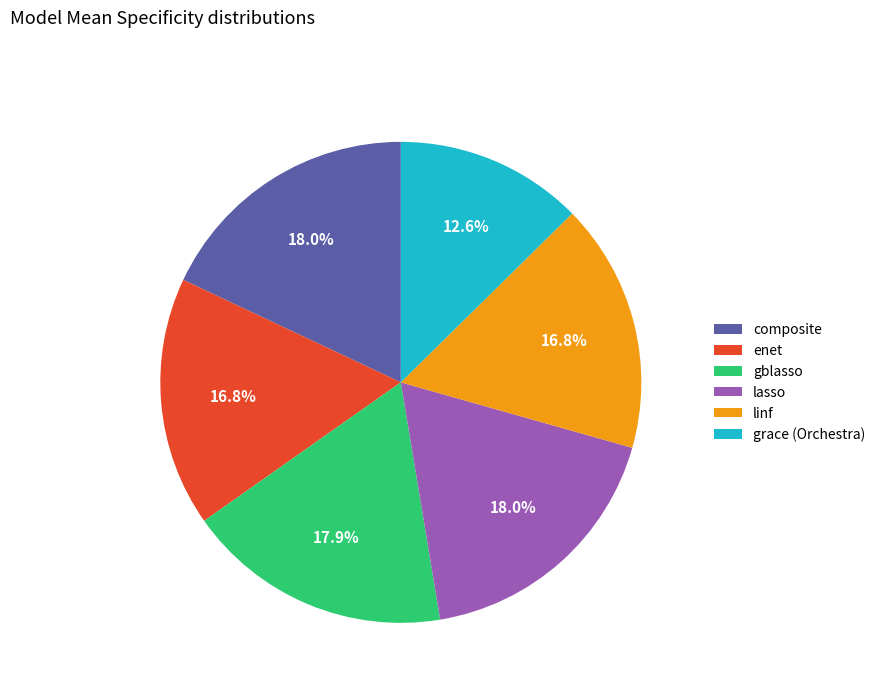

What is the smallest slice in the pie chart?

grace (Orchestra)